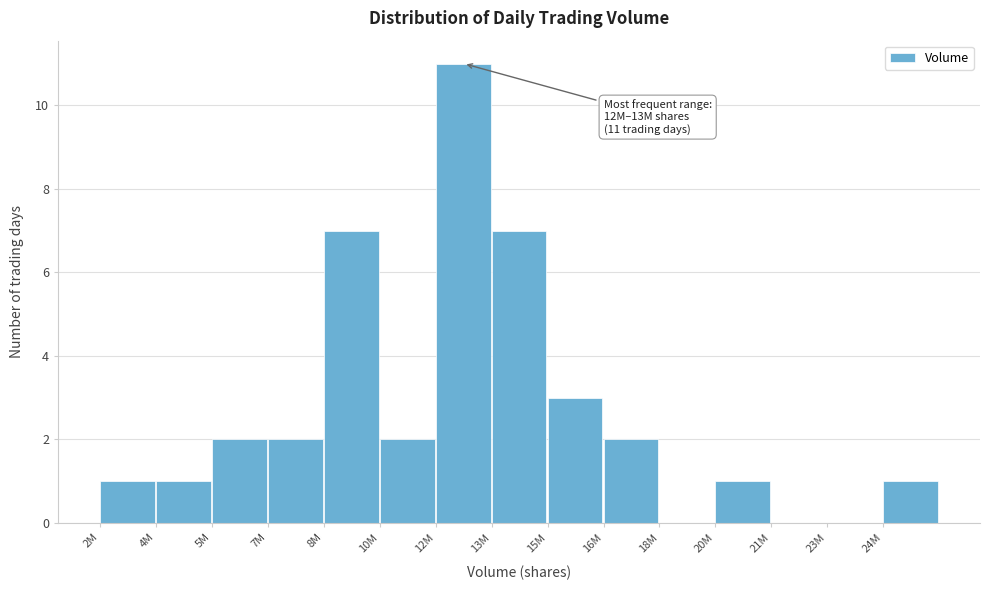

Reading left to right, transcribe all the data shown in this chart.

2M=1	4M=1	5M=2	7M=2	8M=7	10M=2	12M=11	13M=7	15M=3	16M=2	18M=0	20M=1	21M=0	23M=0	24M=1